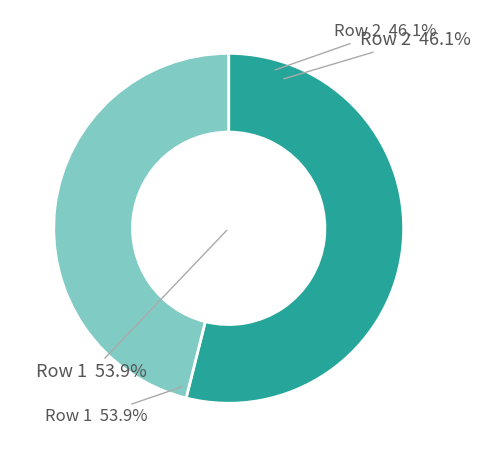

Count the number of slices in the pie.

2